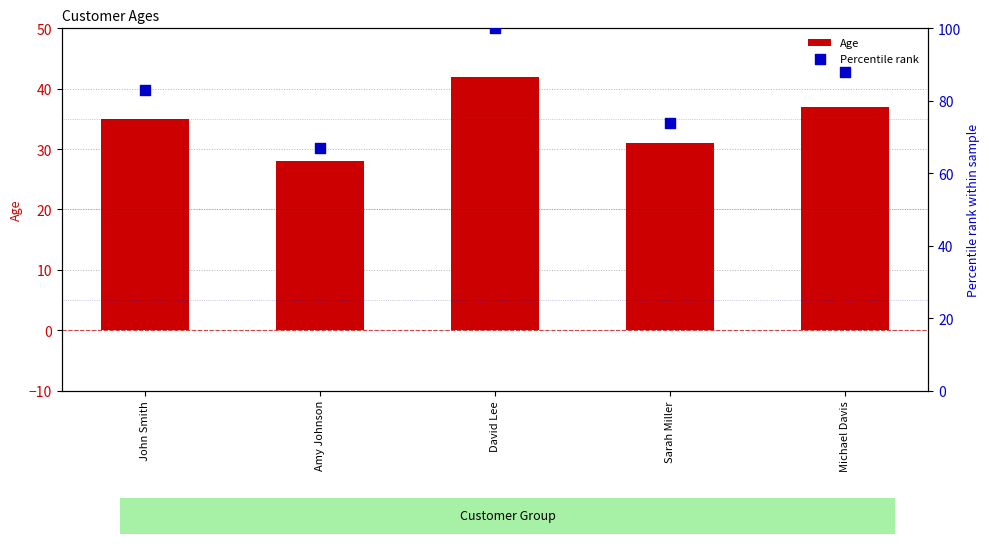

Which series contains the highest Y value?

Percentile rank